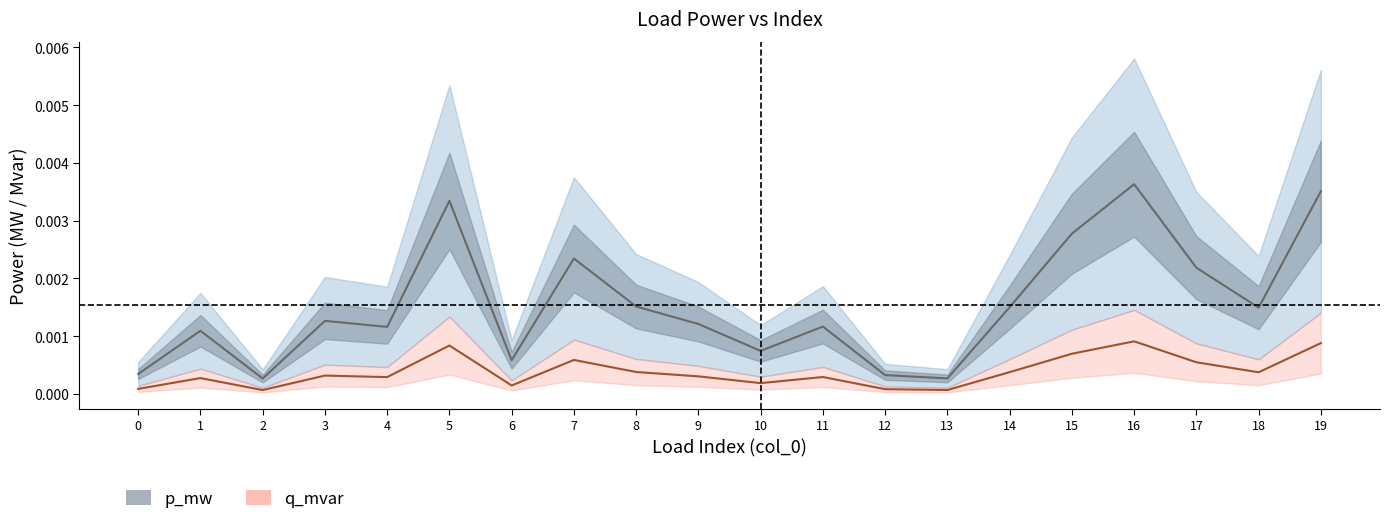

How many lines are shown in the chart?

2